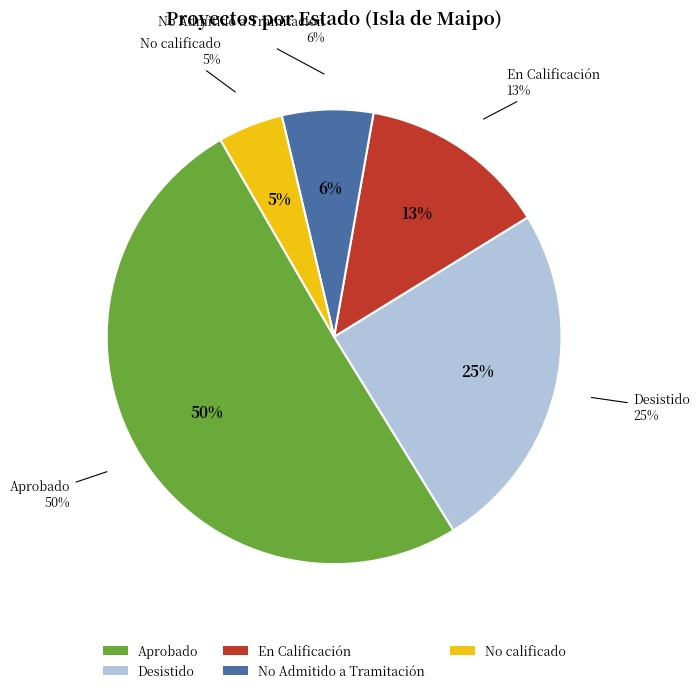

Is it true that No calificado is 5% of the pie?

True